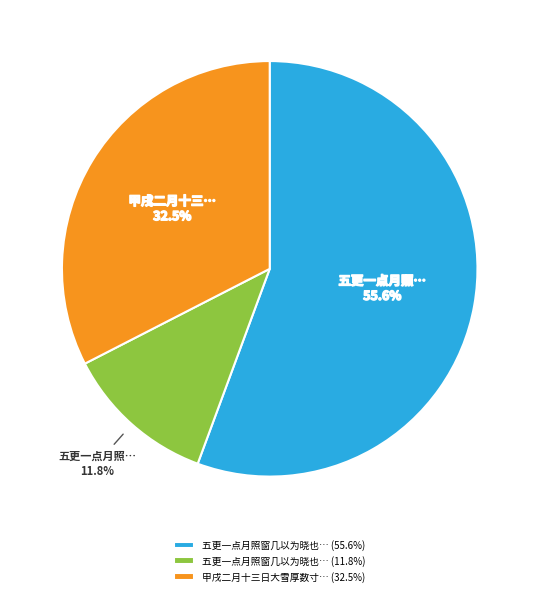

How many slices are in this pie chart?

3